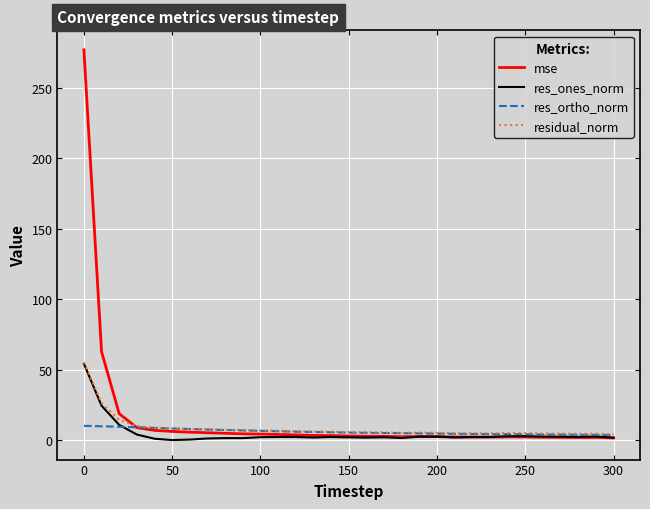

Which series has the largest range (max minus min)?

mse